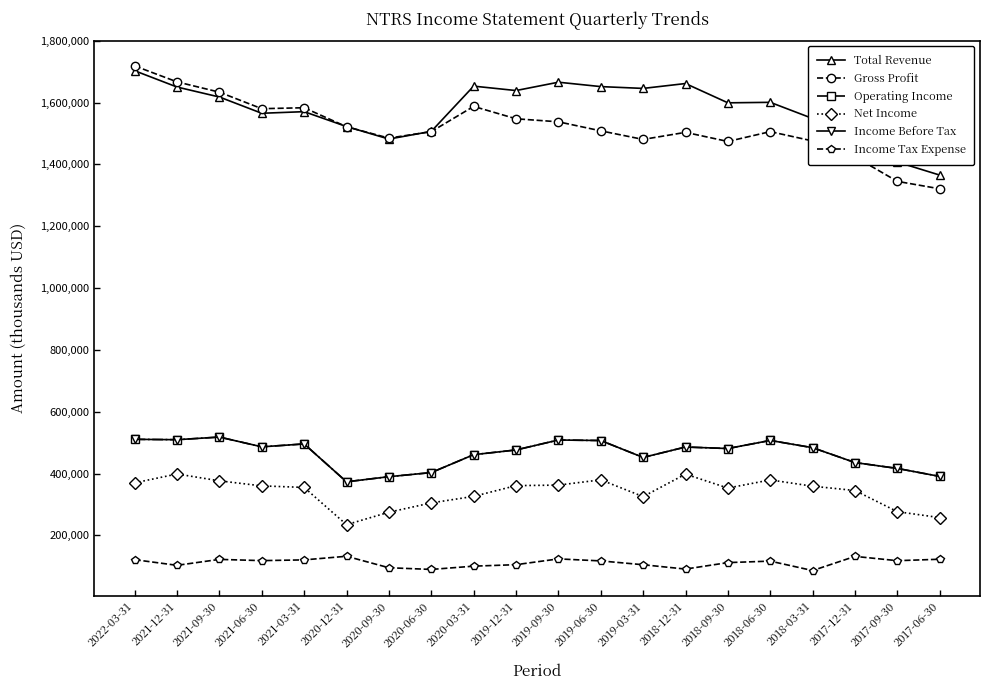

Rank the categories by Income Tax Expense value from lowest to highest.

2018-03-31, 2020-06-30, 2018-12-31, 2020-09-30, 2020-03-31, 2021-12-31, 2019-03-31, 2019-12-31, 2018-09-30, 2018-06-30, 2019-06-30, 2017-09-30, 2021-06-30, 2021-03-31, 2022-03-31, 2021-09-30, 2017-06-30, 2019-09-30, 2017-12-31, 2020-12-31